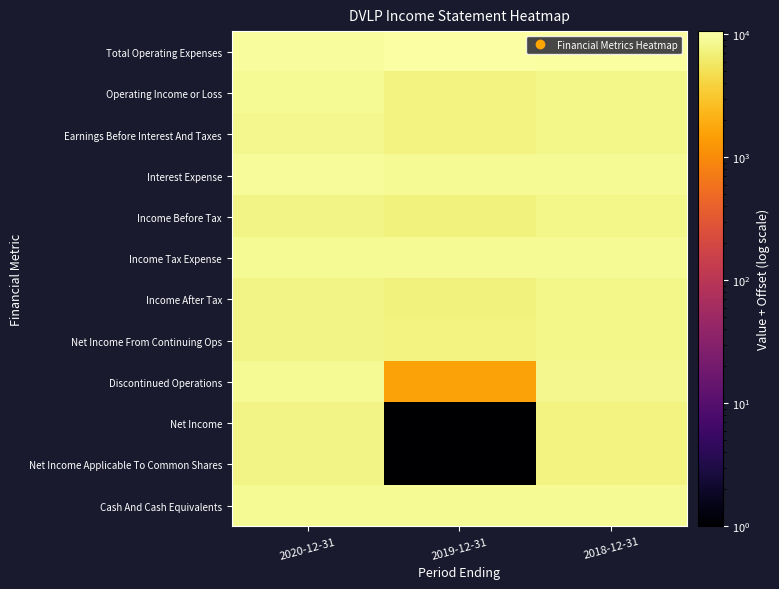

How many data points does each series have?

3